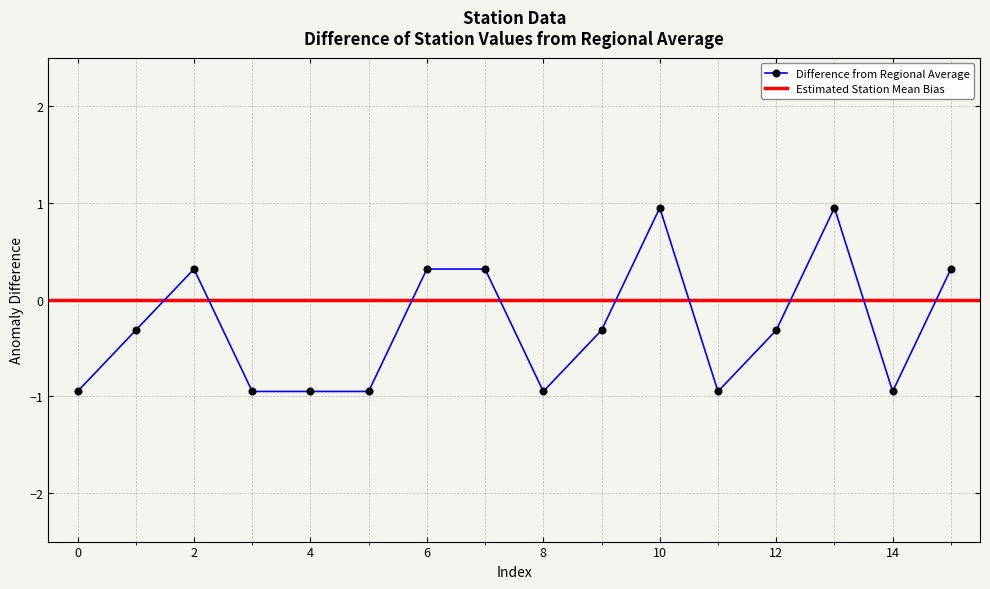

List the labels in order of value, smallest first.

0, 3, 4, 5, 8, 11, 14, 1, 9, 12, 2, 6, 7, 15, 10, 13